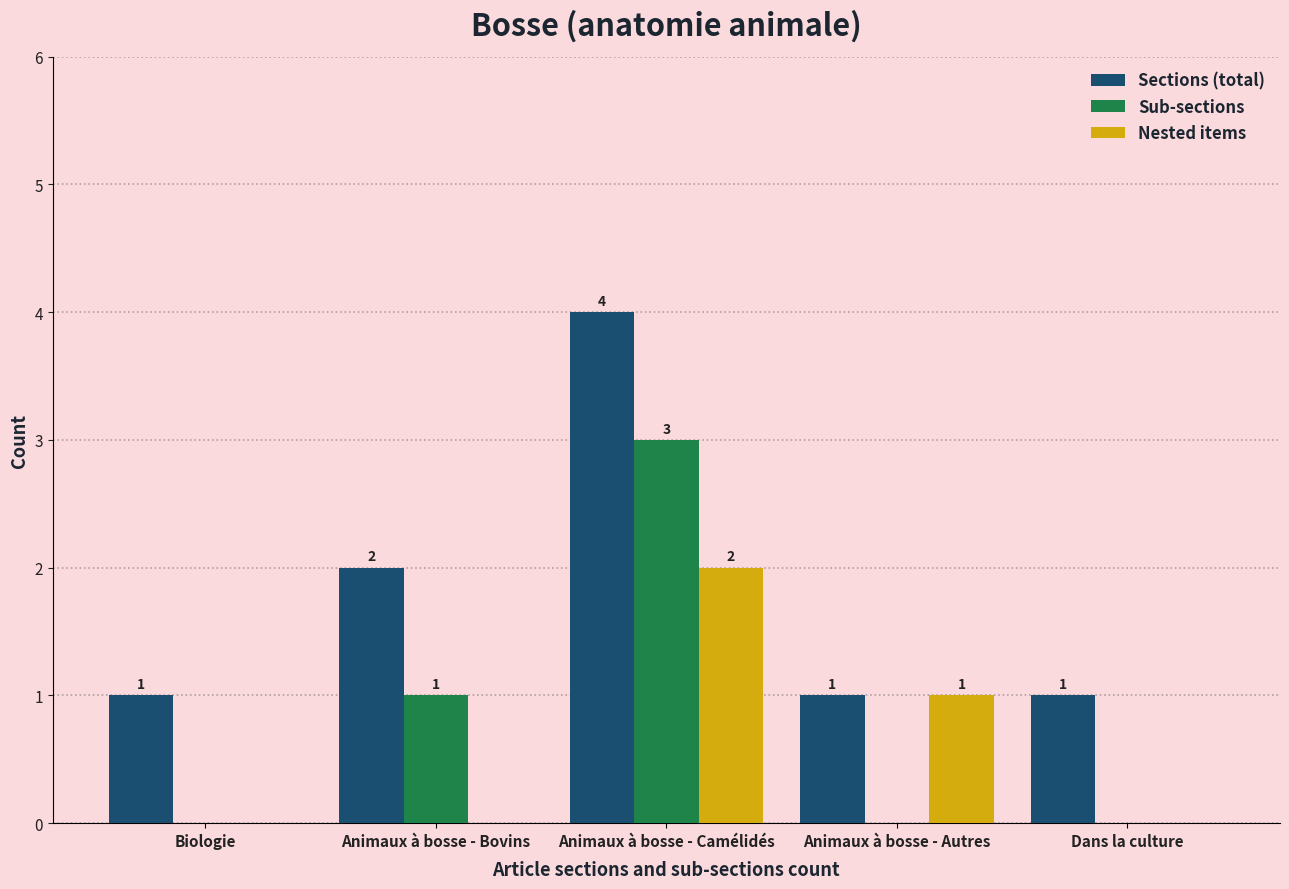

What is the sum of the Sections (total) values at Dans la culture and Animaux à bosse - Bovins?

3